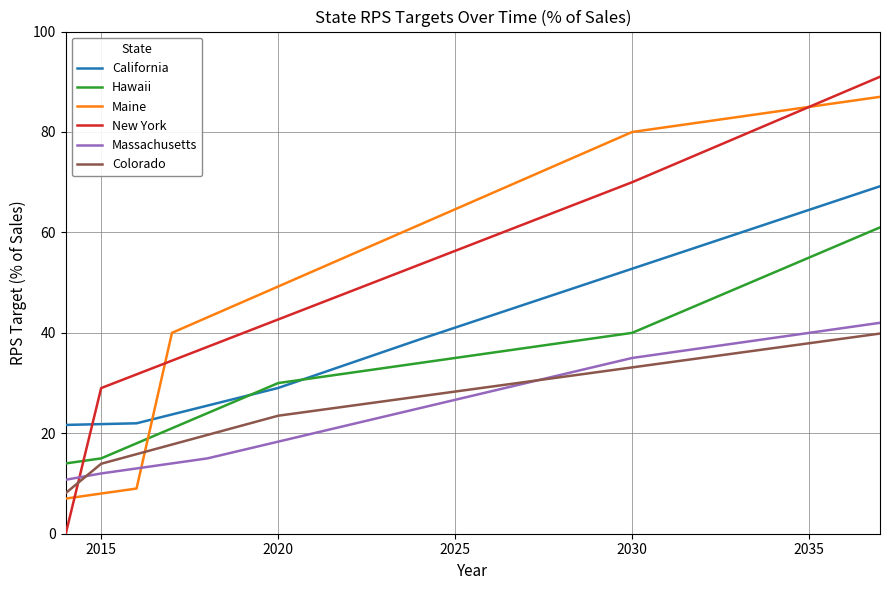

True or false: Colorado has more than 1 points higher than both neighbors.

False